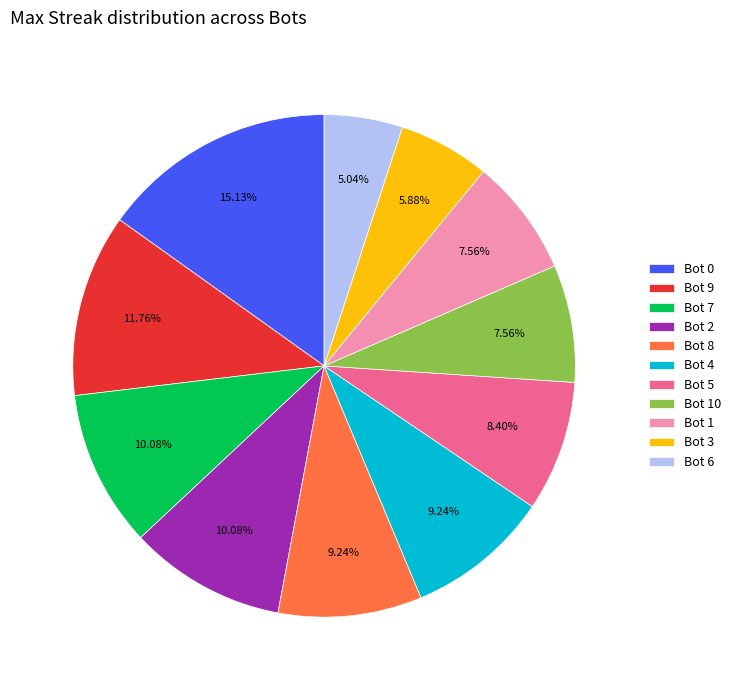

How many slices are in this pie chart?

11